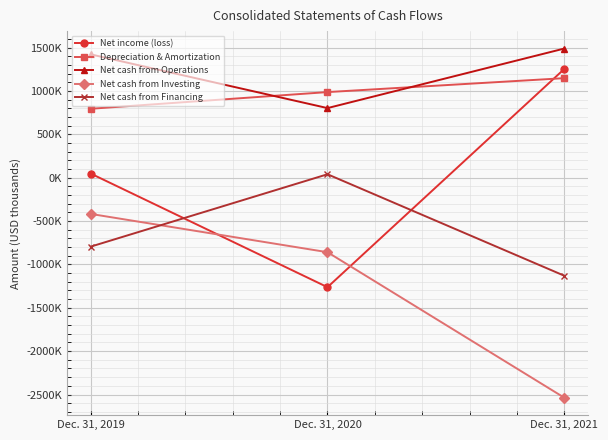

What are all the series names shown in the legend?

Net income (loss), Depreciation & Amortization, Net cash from Operations, Net cash from Investing, Net cash from Financing